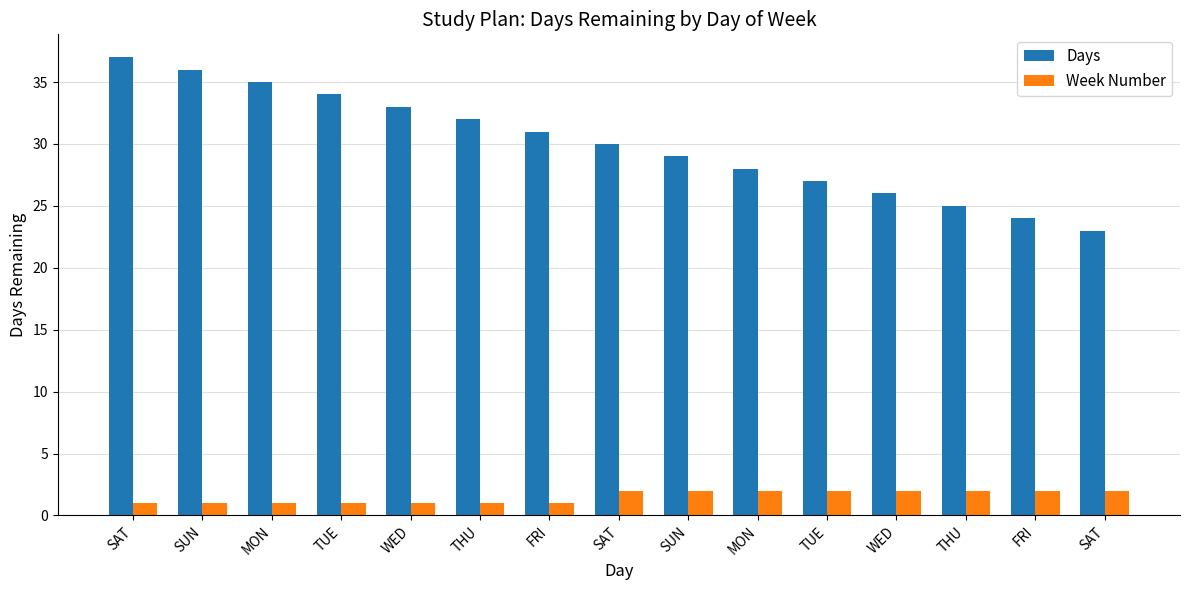

How many groups of bars are there?

15